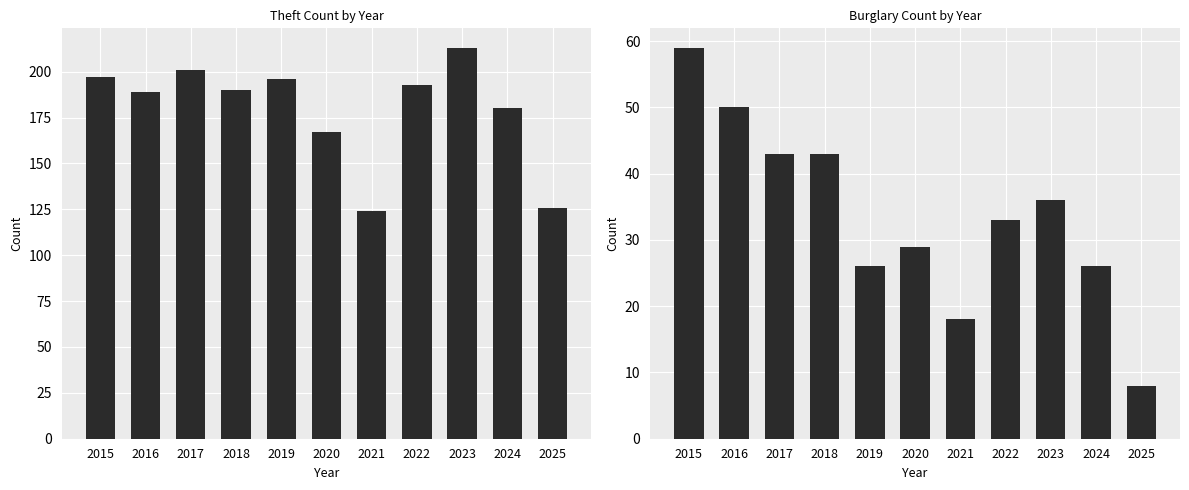

What is the minimum value shown in the chart?

8